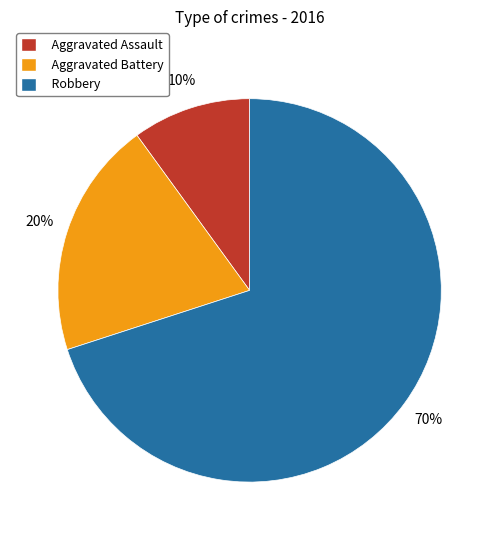

How many slices are in this pie chart?

3